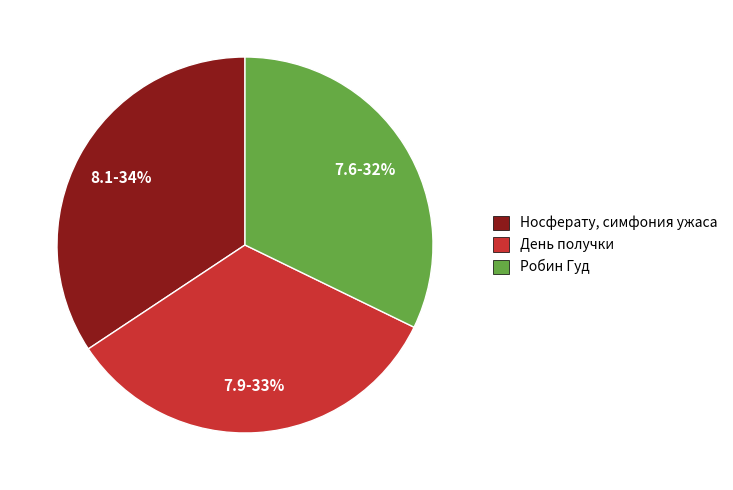

Do Робин Гуд and День получки together represent more than half of the pie?

Yes